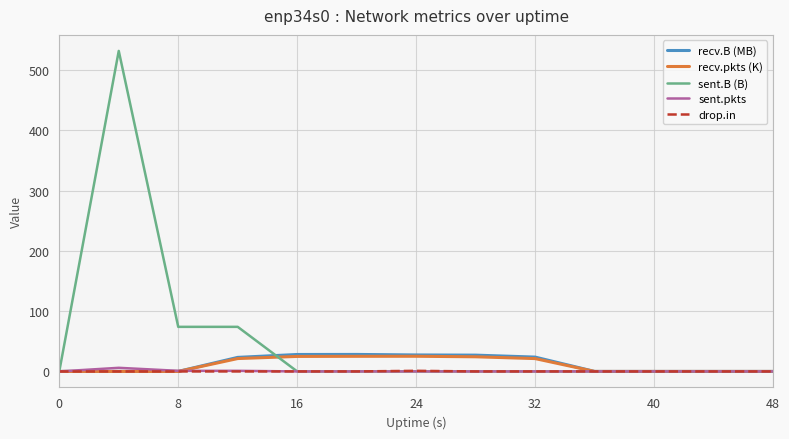

Which series has the largest total across all categories?

sent.B (B)